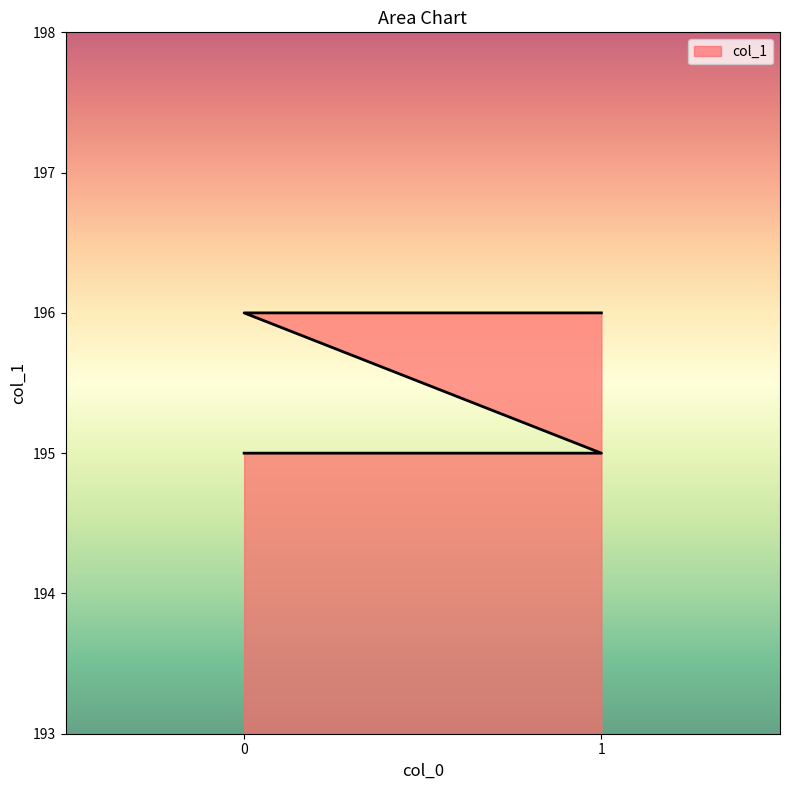

What is the greatest value displayed?

196